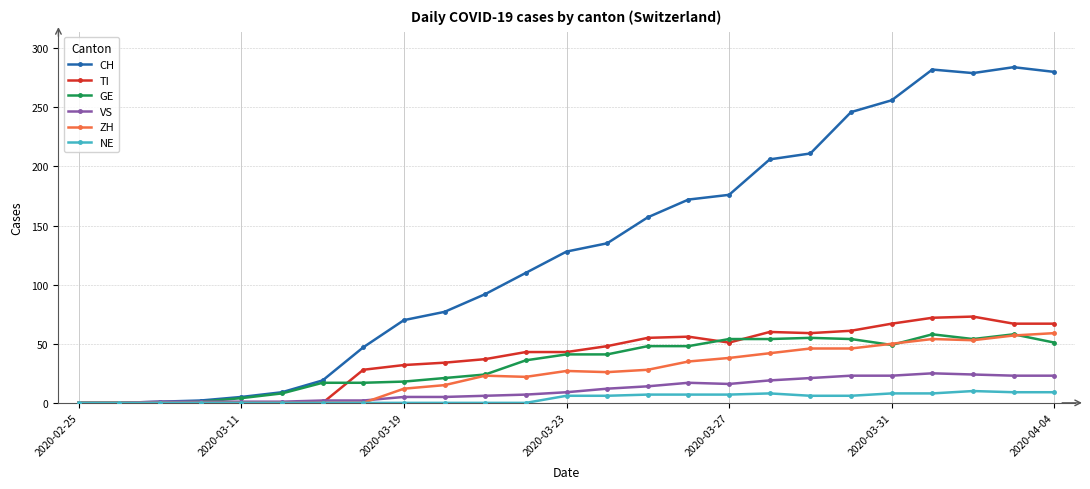

Which series has the largest total across all categories?

CH